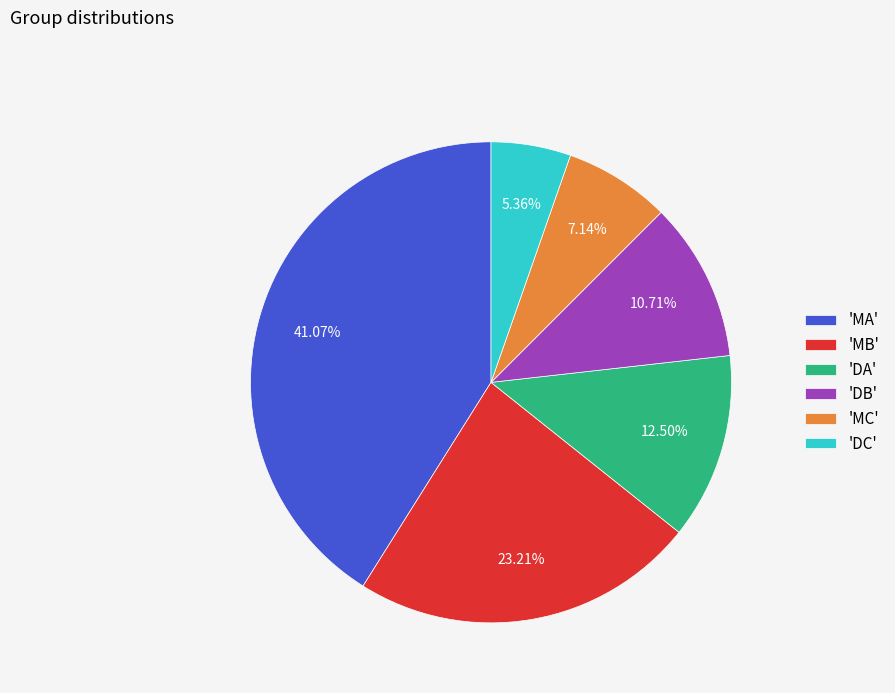

How many slices are in this pie chart?

6